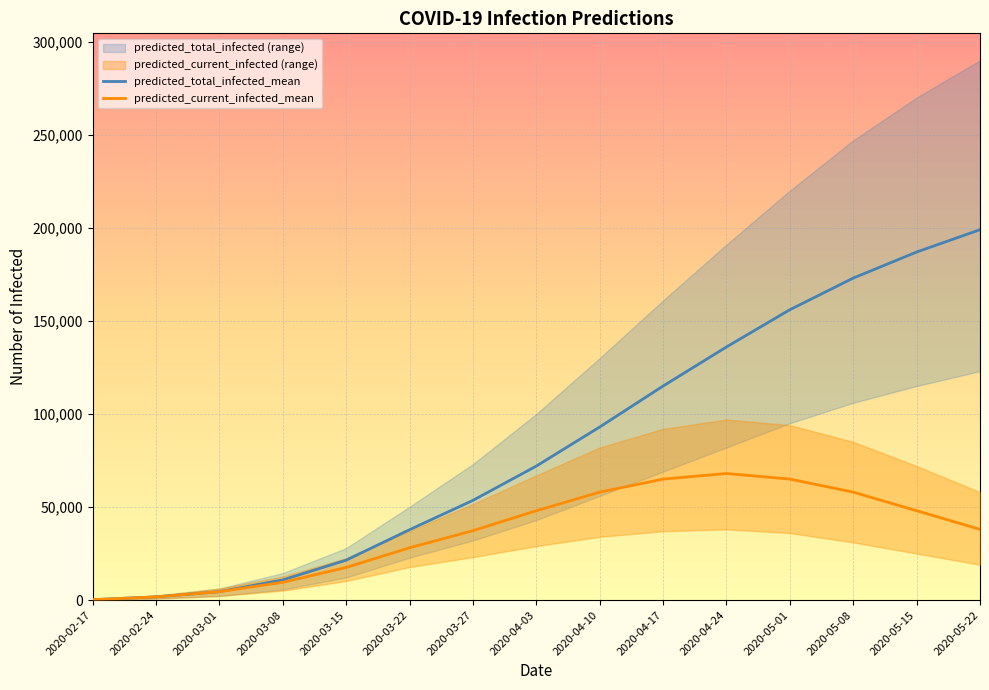

Reading left to right, list all the values displayed in this chart.

predicted_total_infected_mean: 2020-02-17=215	2020-02-24=1722	2020-03-01=4514	2020-03-08=10842	2020-03-15=21455	2020-03-22=37805	2020-03-27=53576	2020-04-03=72000	2020-04-10=93000	2020-04-17=115000	2020-04-24=136000	2020-05-01=156000	2020-05-08=173000	2020-05-15=187000	2020-05-22=199000
predicted_current_infected_mean: 2020-02-17=215	2020-02-24=1722	2020-03-01=4514	2020-03-08=9550	2020-03-15=17532	2020-03-22=28102	2020-03-27=37285	2020-04-03=48000	2020-04-10=58000	2020-04-17=65000	2020-04-24=68000	2020-05-01=65000	2020-05-08=58000	2020-05-15=48000	2020-05-22=38000